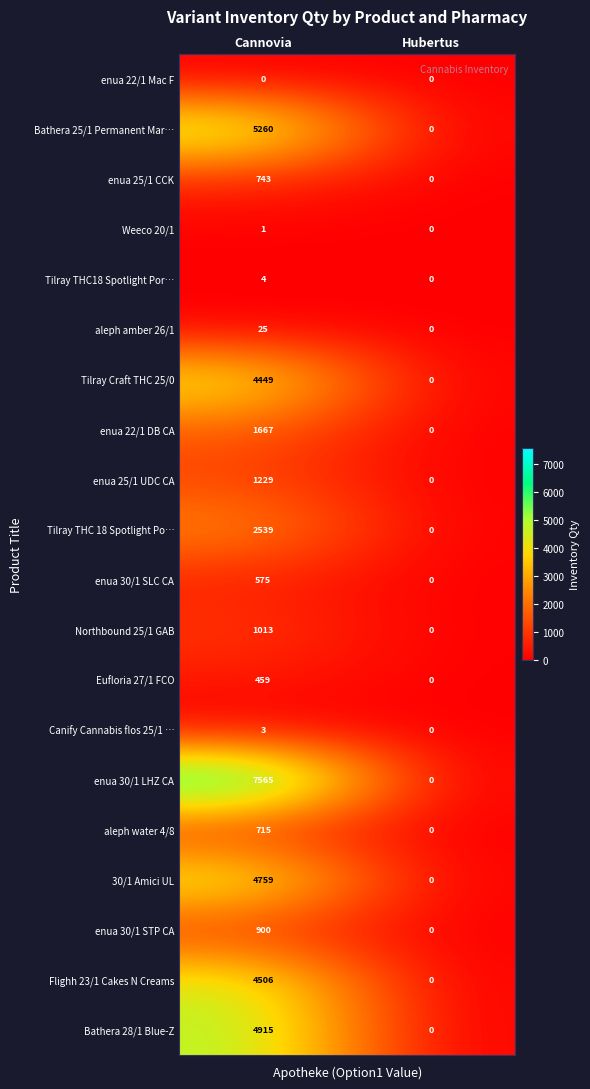

What is the maximum value for enua 22/1 DB CA?

1667